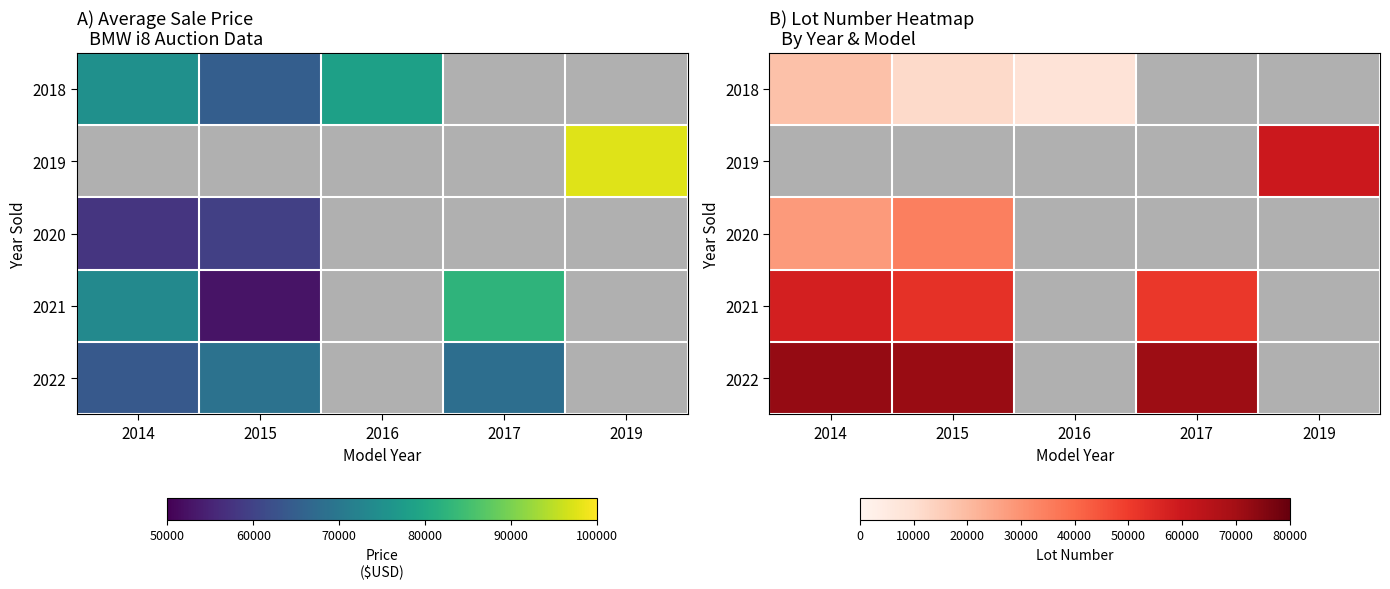

What is the maximum value shown in the chart?

72266